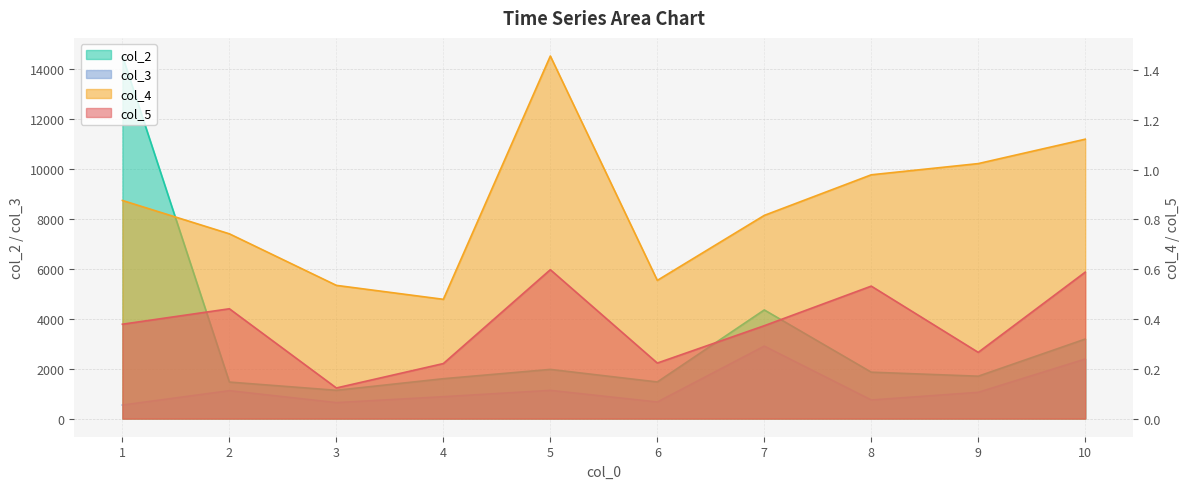

Reading left to right, extract all data points from this chart.

col_2: 14501.9	1461.0	1131.7	1595.6	1967.7	1465.2	4346.2	1857.1	1696.0	3181.1
col_3: 541.2	1117.0	639.2	876.4	1128.9	663.6	2898.8	743.9	1051.0	2383.2
col_4: 0.9	0.7	0.5	0.5	1.5	0.6	0.8	1.0	1.0	1.1
col_5: 0.4	0.4	0.1	0.2	0.6	0.2	0.4	0.5	0.3	0.6